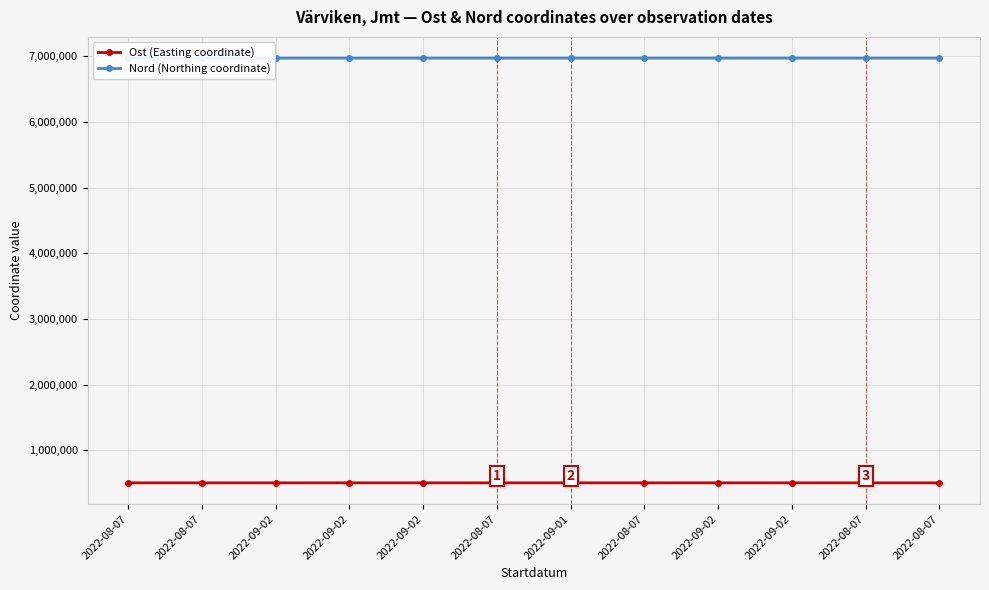

Does the chart display data point markers on the line(s)?

Yes